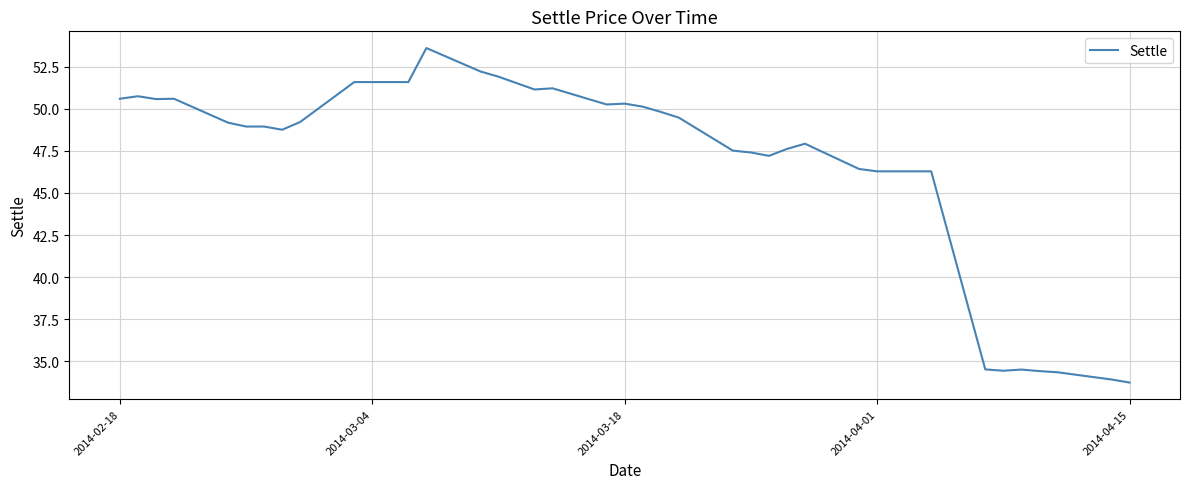

What is the greatest value displayed?

53.6